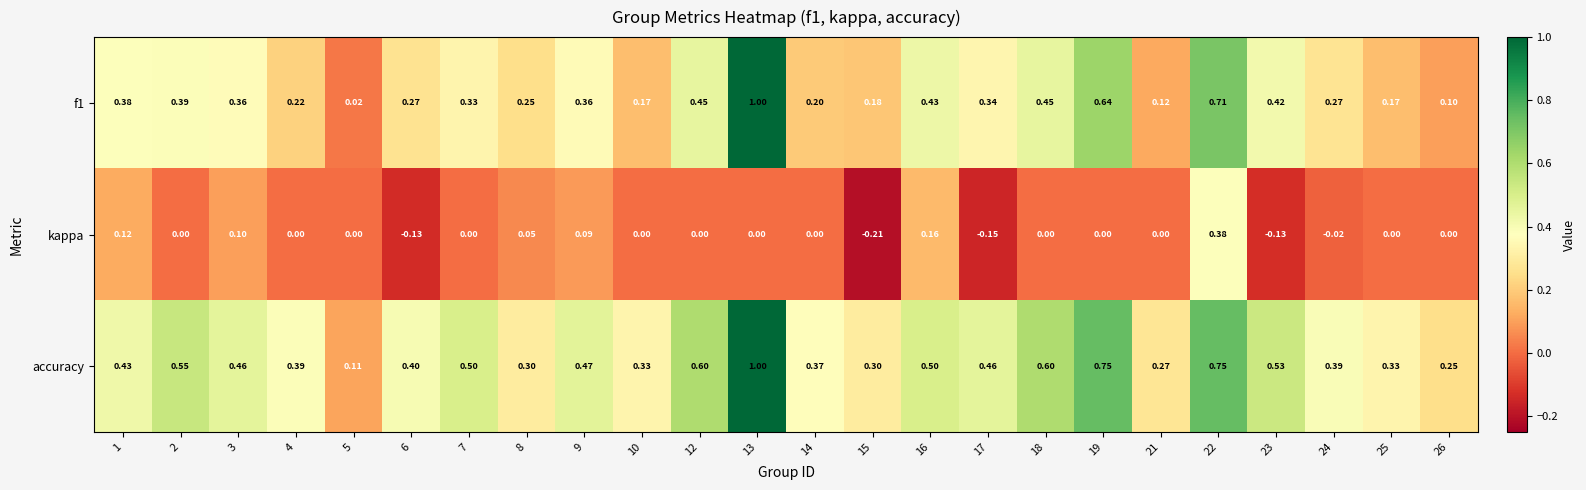

Which series has the largest total across all categories?

accuracy